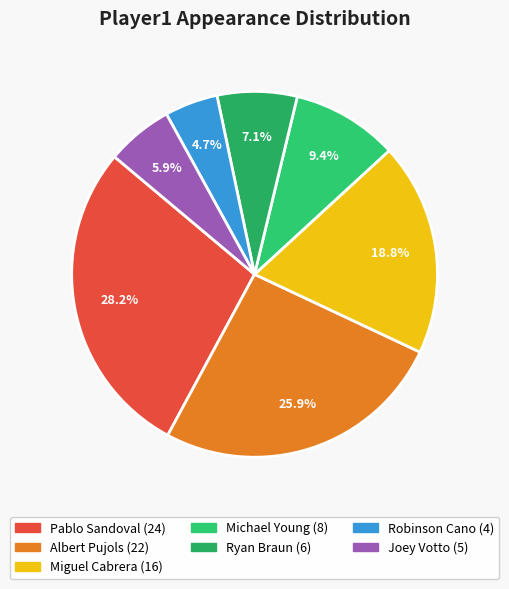

To the nearest percent, what is the difference between the largest and smallest slice percentages?

24%